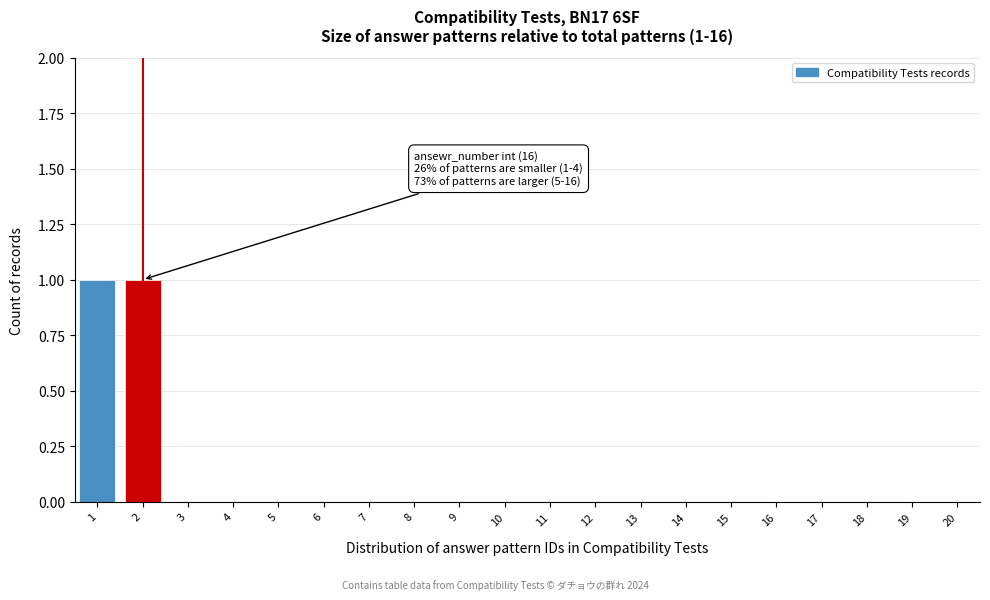

Reading left to right, what are all the values shown in this chart?

1=1	2=1	3=0	4=0	5=0	6=0	7=0	8=0	9=0	10=0	11=0	12=0	13=0	14=0	15=0	16=0	17=0	18=0	19=0	20=0